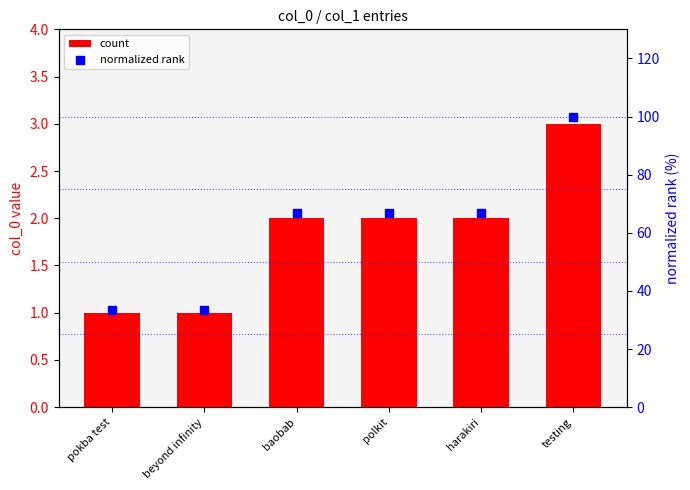

Which series has the largest Y range (max minus min)?

normalized rank